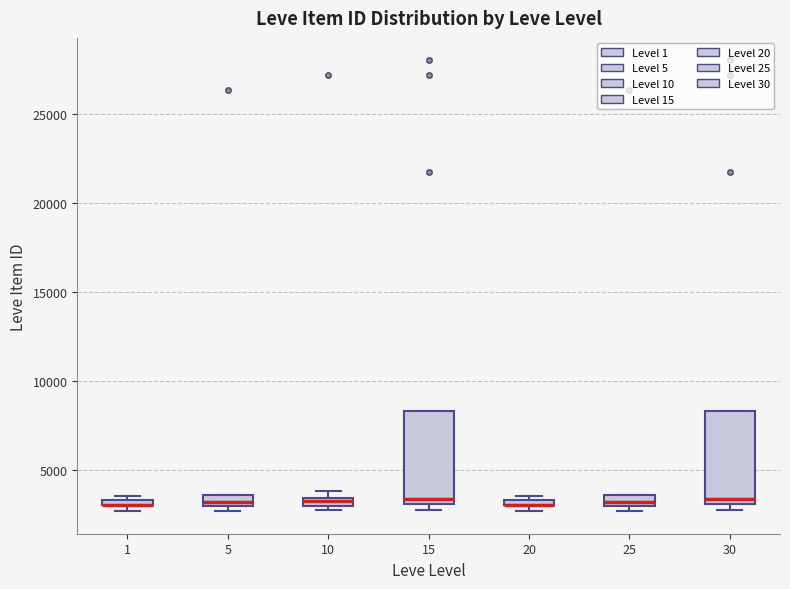

Where is the upper edge of the box at x = 15 on the y-axis? The values are not printed on the chart, so give them approximately, as read against the axis.

8500